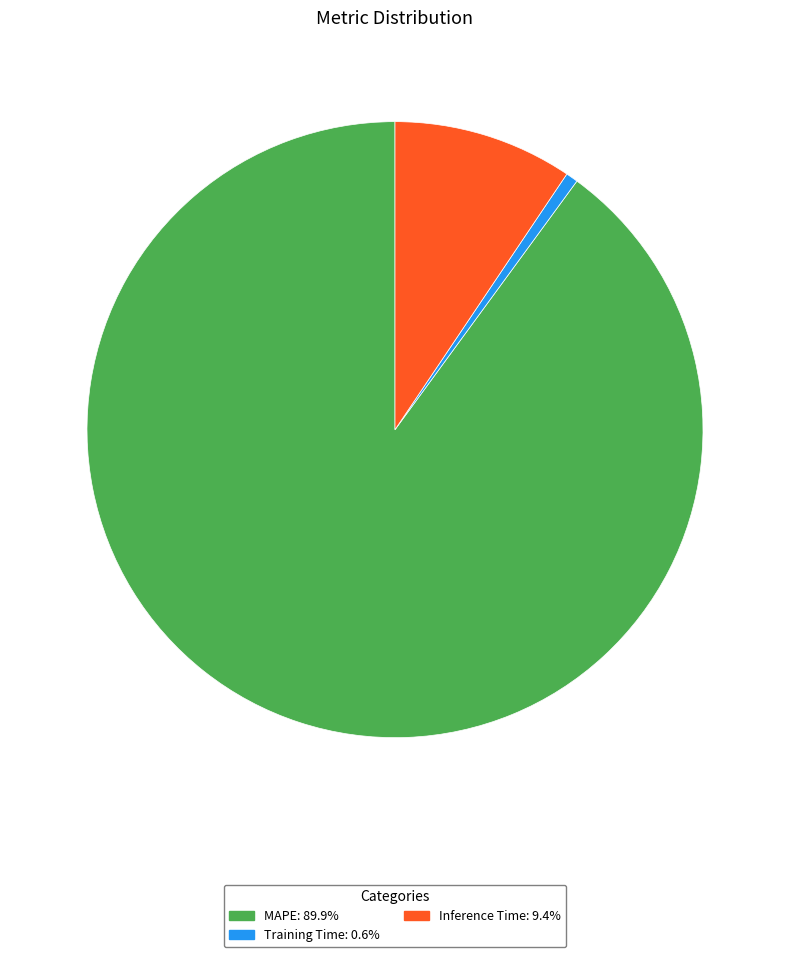

True or false: Training Time accounts for 1% of the total.

True